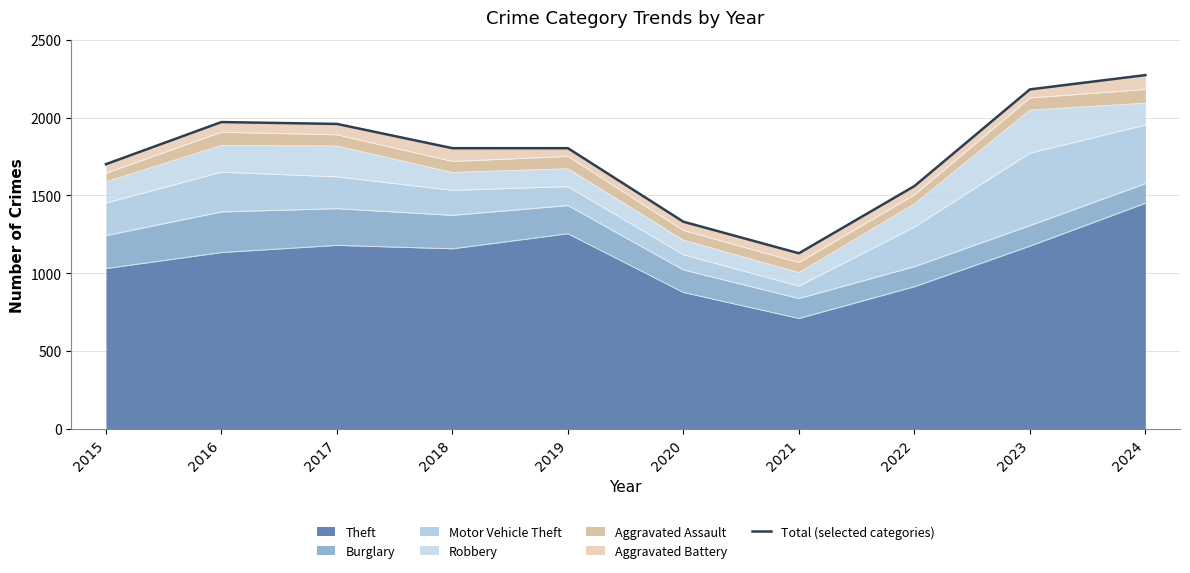

At which category does the data reach its first local valley?

2021